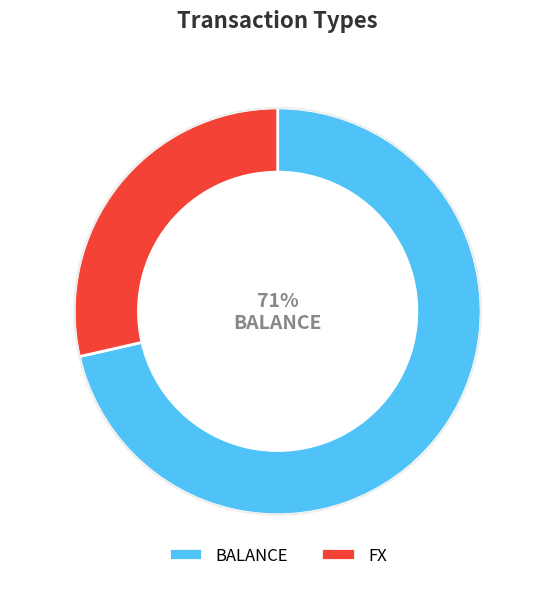

True or false: BALANCE accounts for 71% of the total.

True